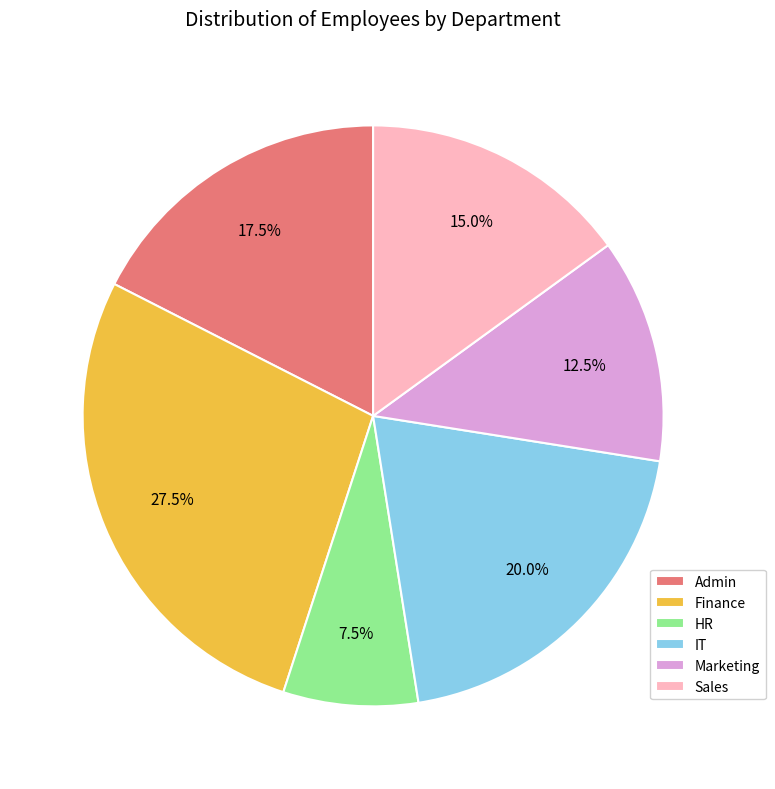

How many segments does this pie chart have?

6